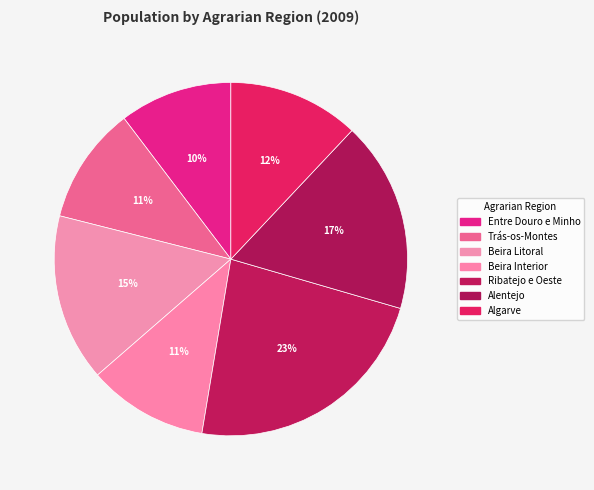

What percentage is the Beira Interior slice, to the nearest percent?

11%